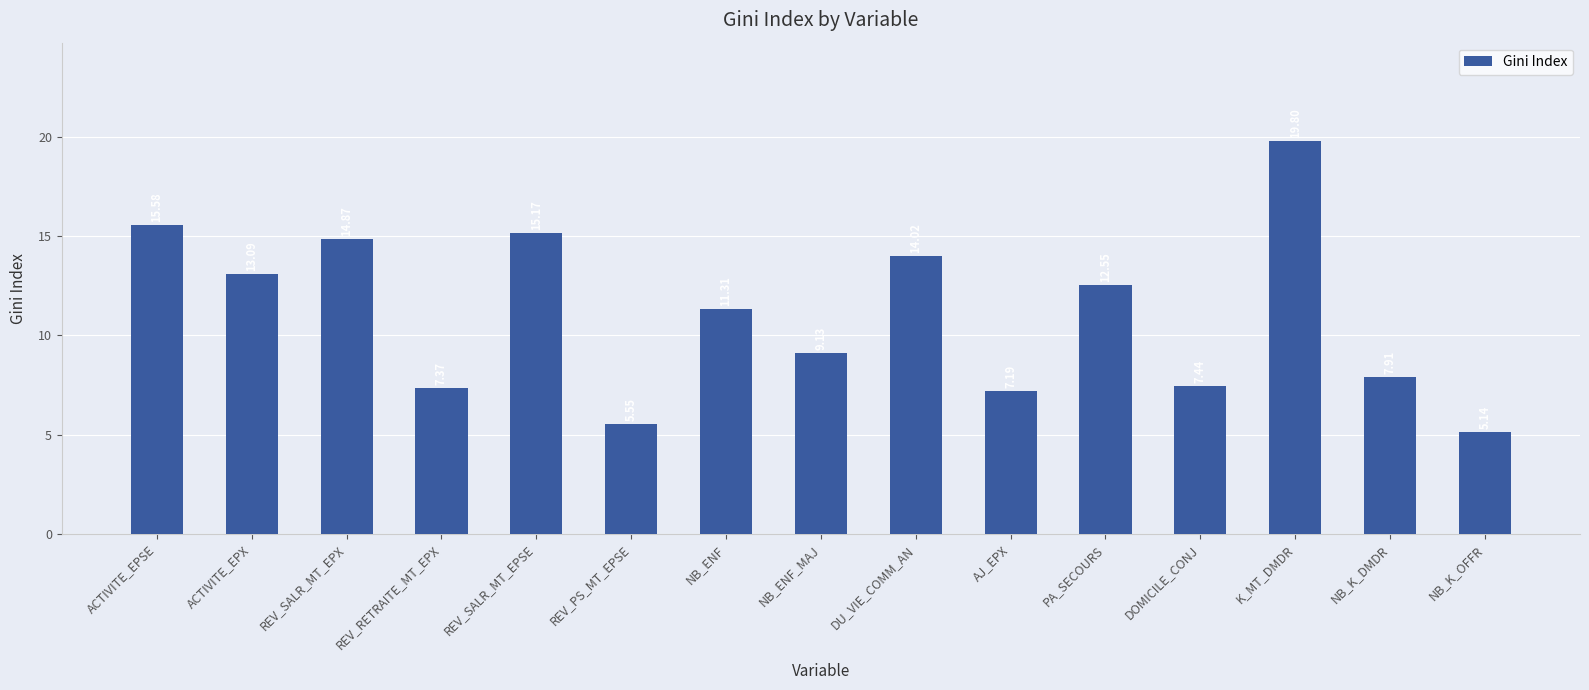

What is the label of the 8th bar from the left?

NB_ENF_MAJ